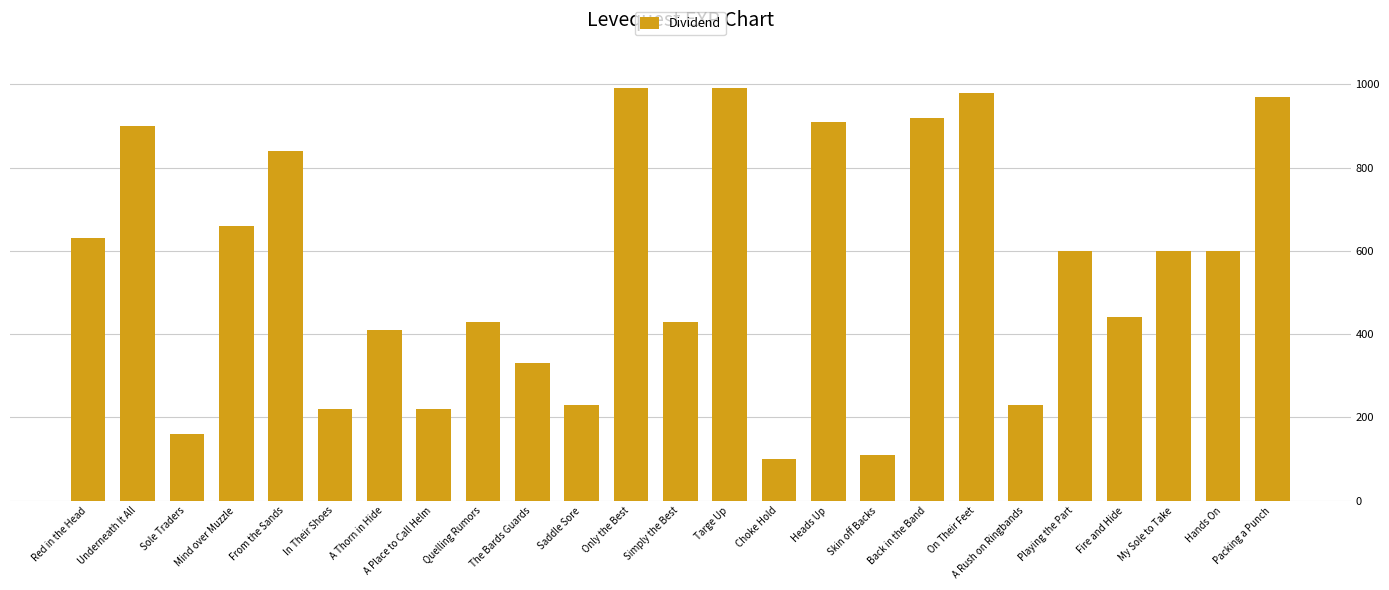

Is it true that the value at A Thorn in Hide is 619?

False